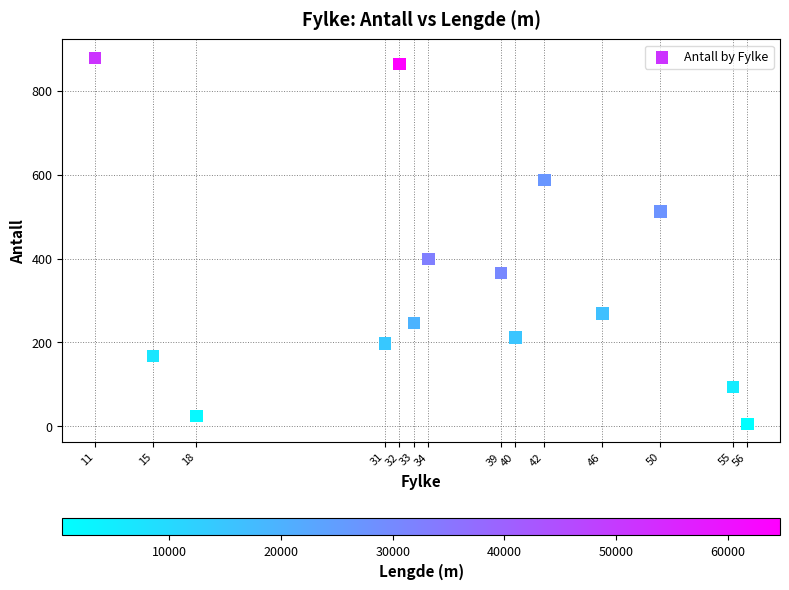

What Y value in the scatter plot is closest to 442?

399